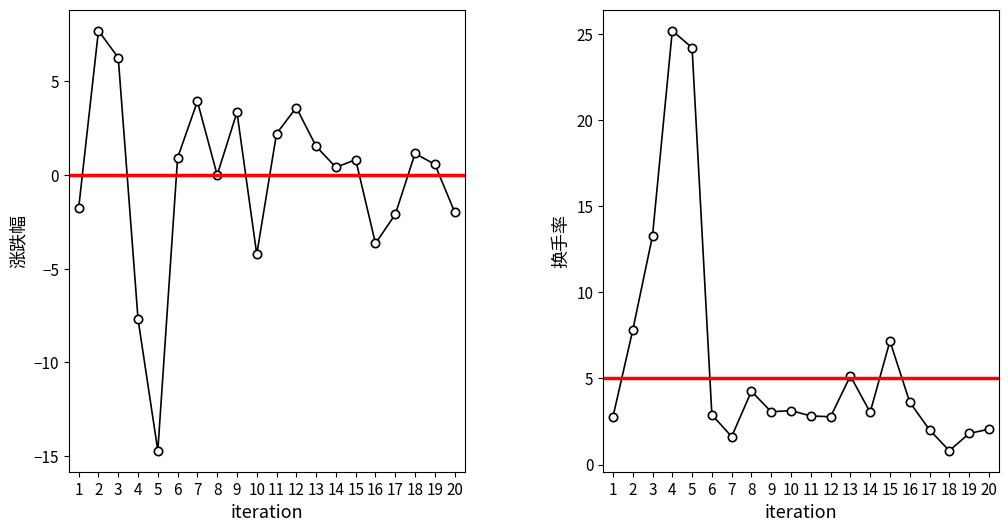

Between 3 and 18, which series saw the biggest shift?

换手率